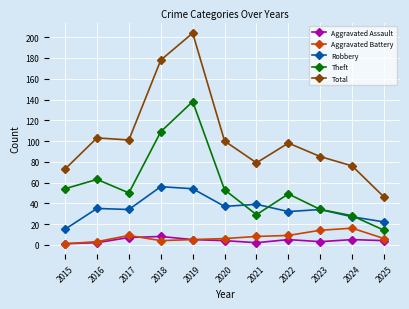

Which category has the lowest value in the Aggravated Battery series?

2015